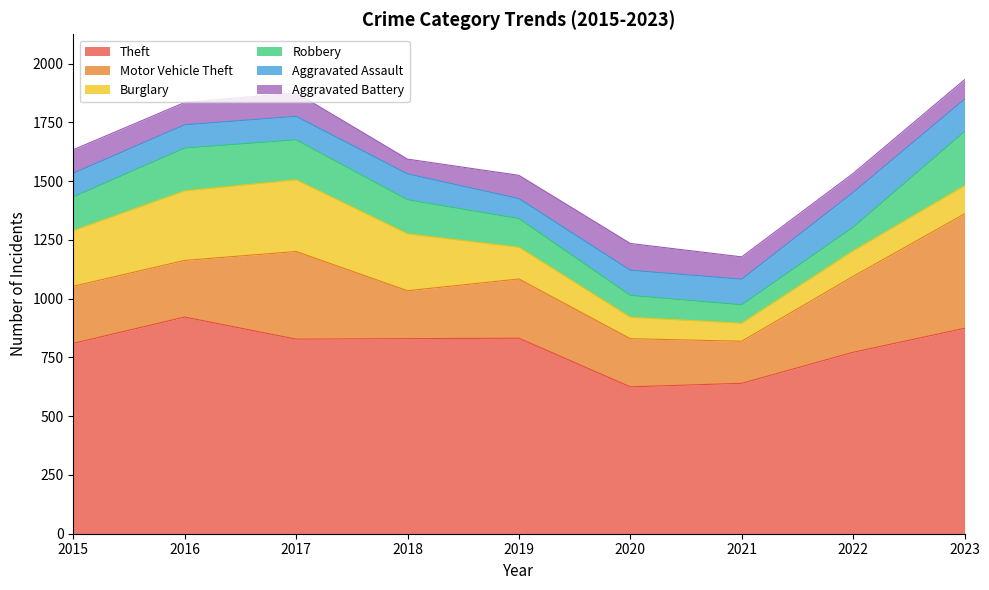

Is the value of Aggravated Battery at 2018 greater than the value of Robbery at 2016?

No